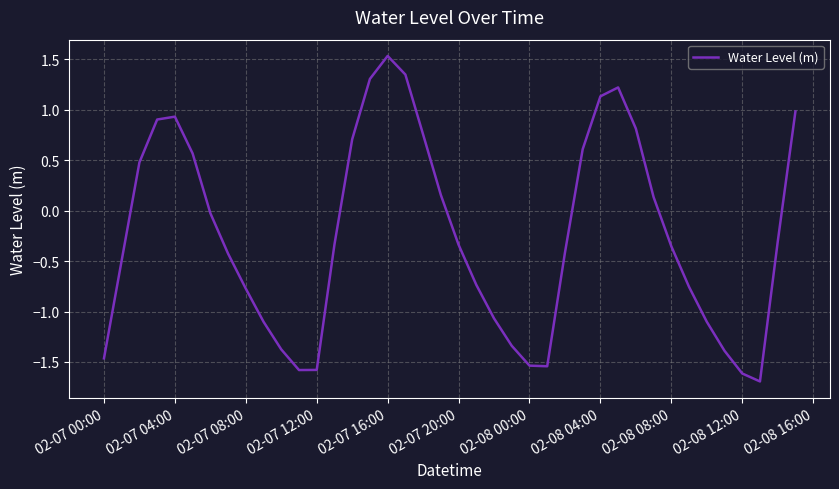

What is the difference between the maximum and minimum values?

3.2